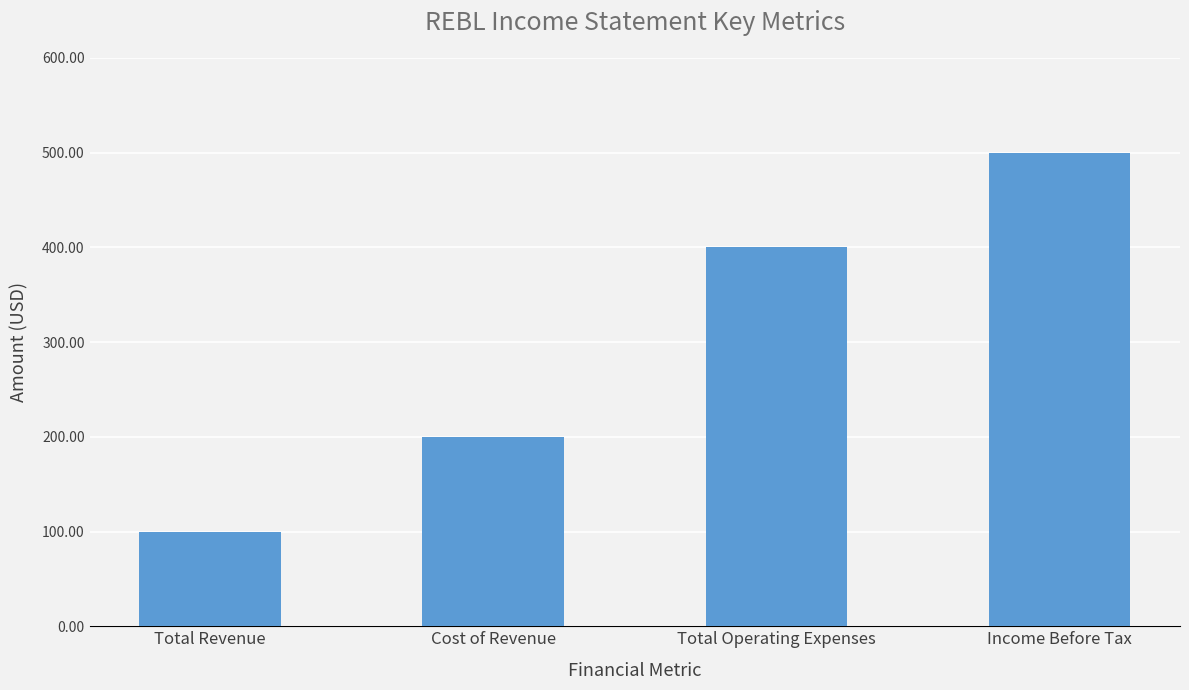

What is the maximum value shown in the chart?

500